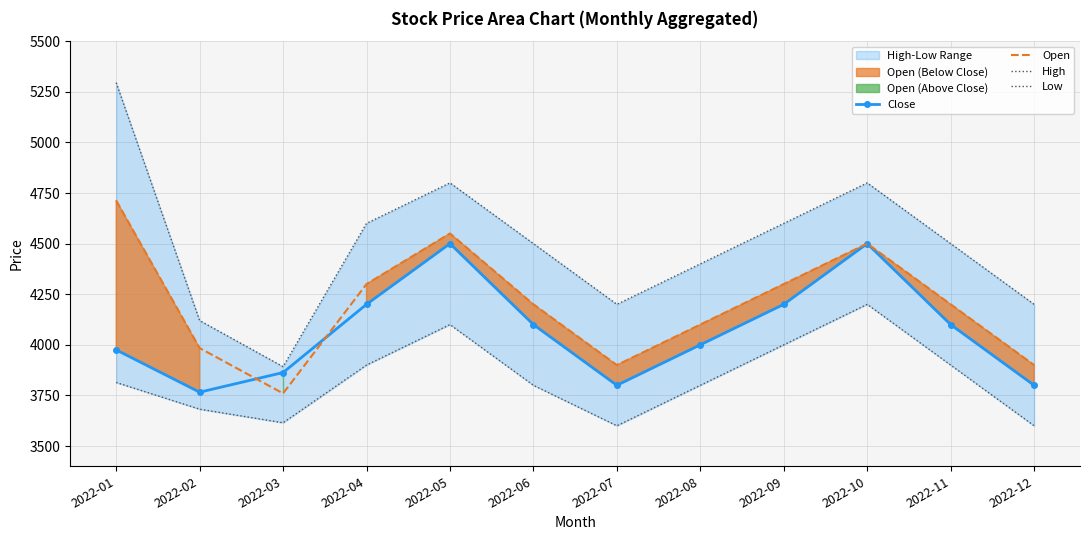

Count the number of categories in the chart.

12